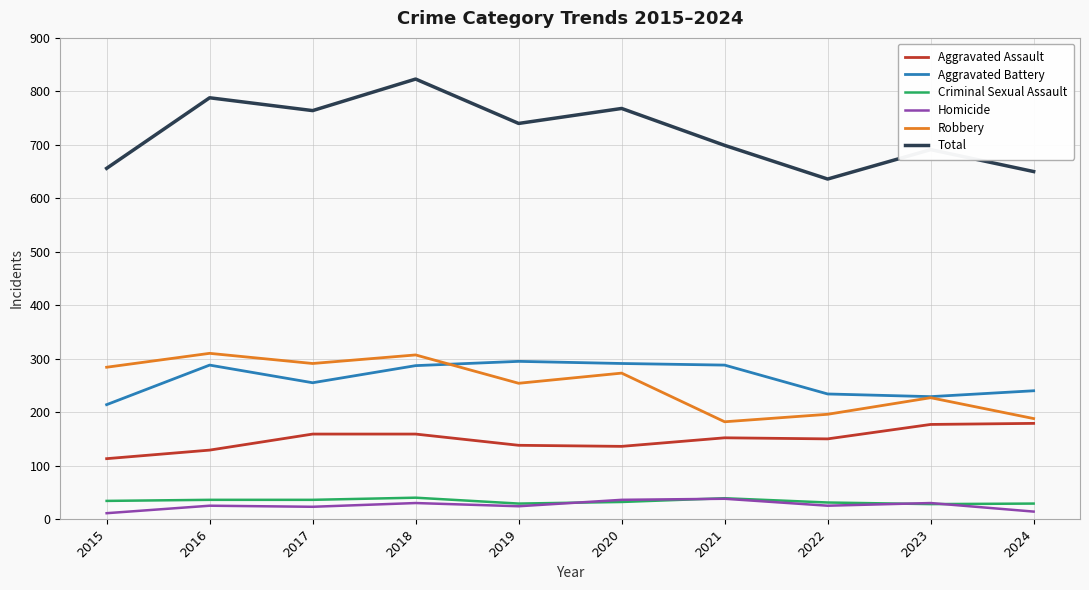

Which series has the widest spread of values?

Total